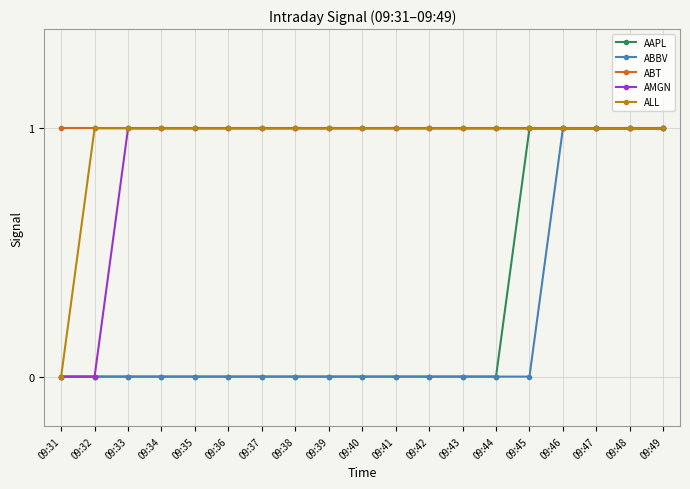

What is the total value across all series at 09:46?

5